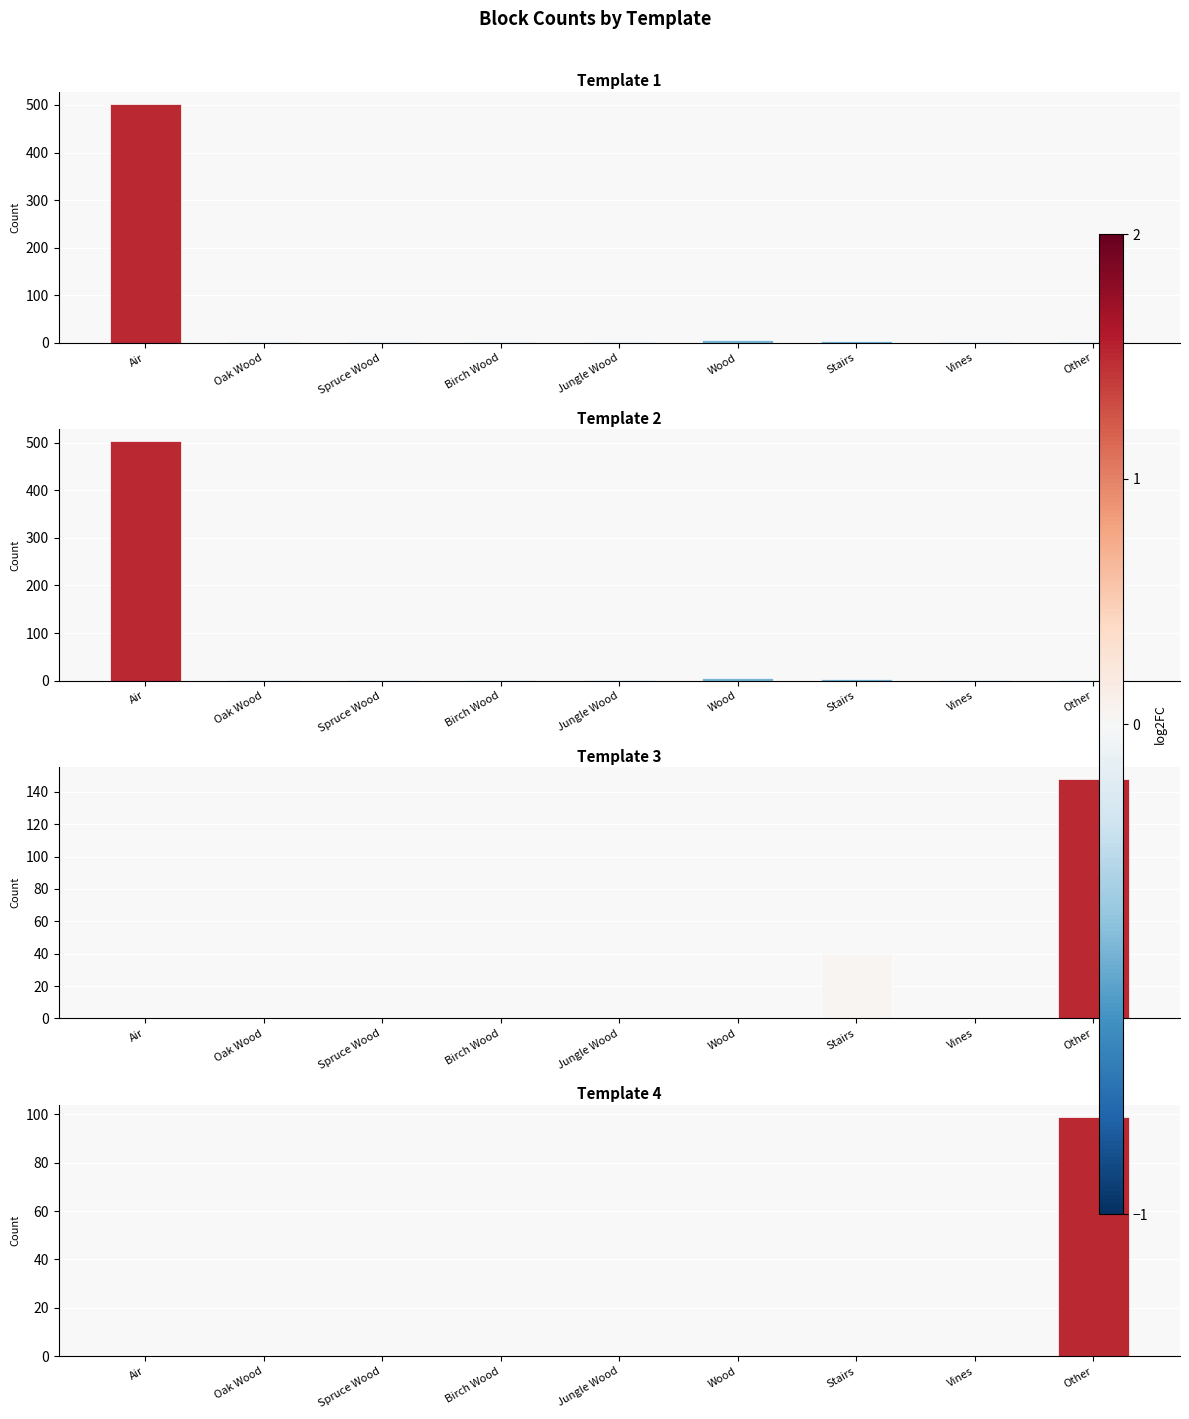

List the labels in order of Template 1 value, largest first.

Air, Wood, Stairs, Spruce Wood, Birch Wood, Jungle Wood, Vines, Other, Oak Wood